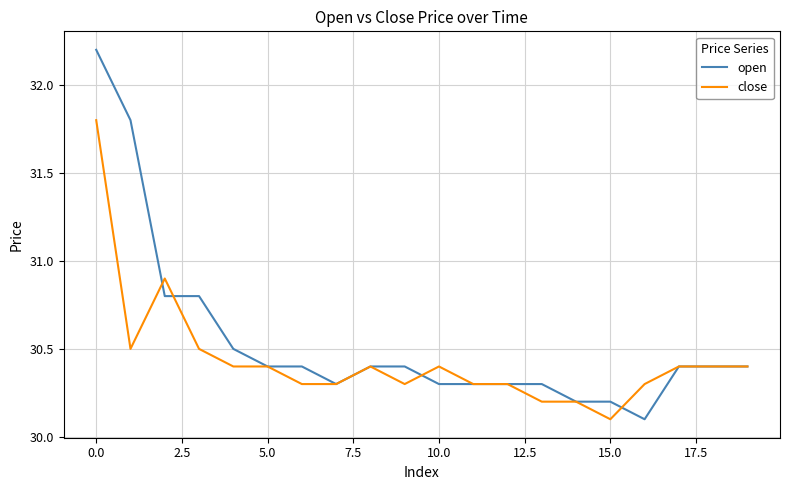

List the series in order of their overall mean, highest first.

open, close